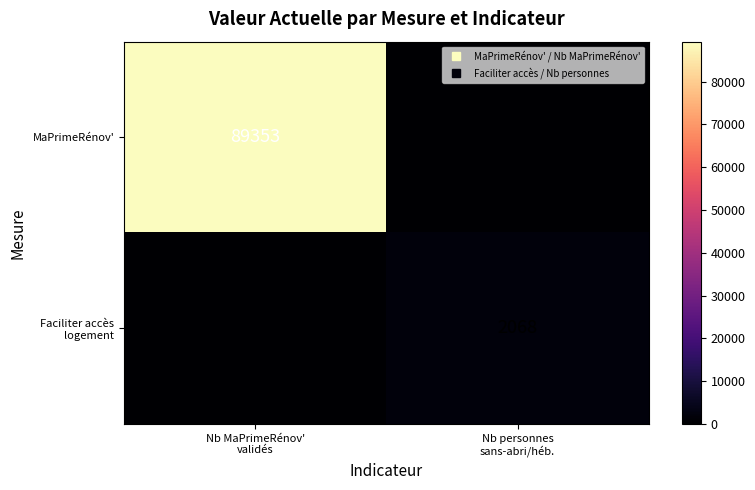

Is it true that Faciliter accès logement equals 3390 at Nb personnes sans-abri/héb.?

False